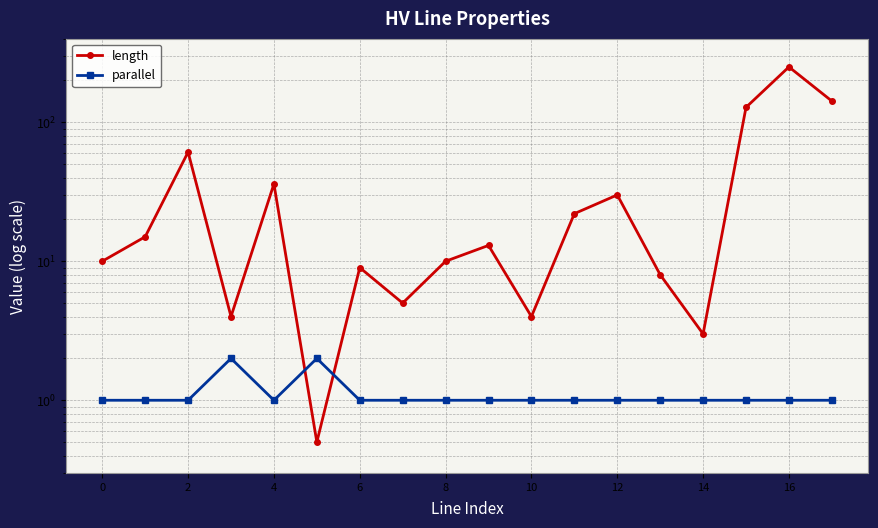

List the series in order of their peak value, highest first.

length, parallel